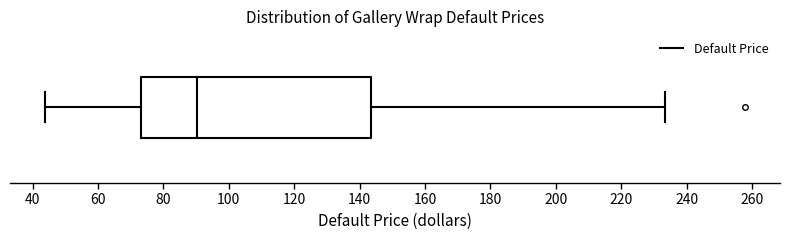

Transcribe this box plot: give where the median line is, the range the box spans, and where the two whiskers end, as read against the x-axis. The values are not printed on the chart, so give them approximately, as read against the axis.

median 90, box 74 to 144, whiskers 44 to 234